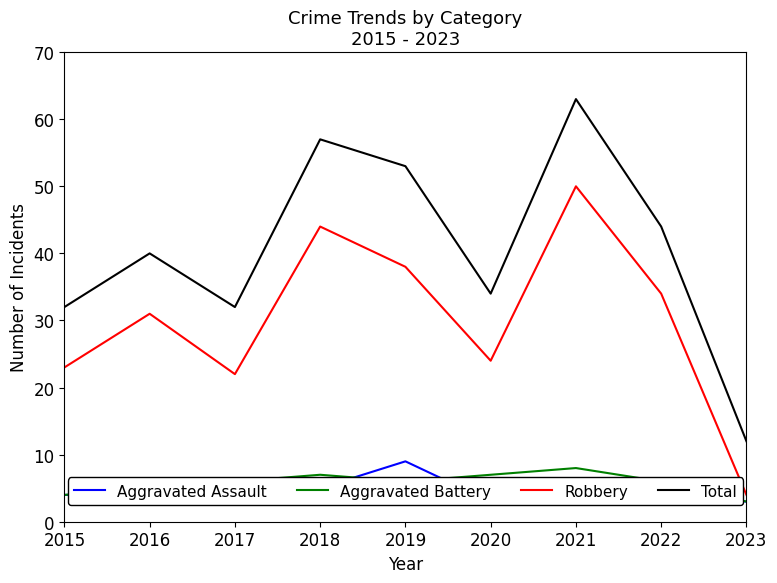

What is the value of the Robbery point at the 1st from the left?

23